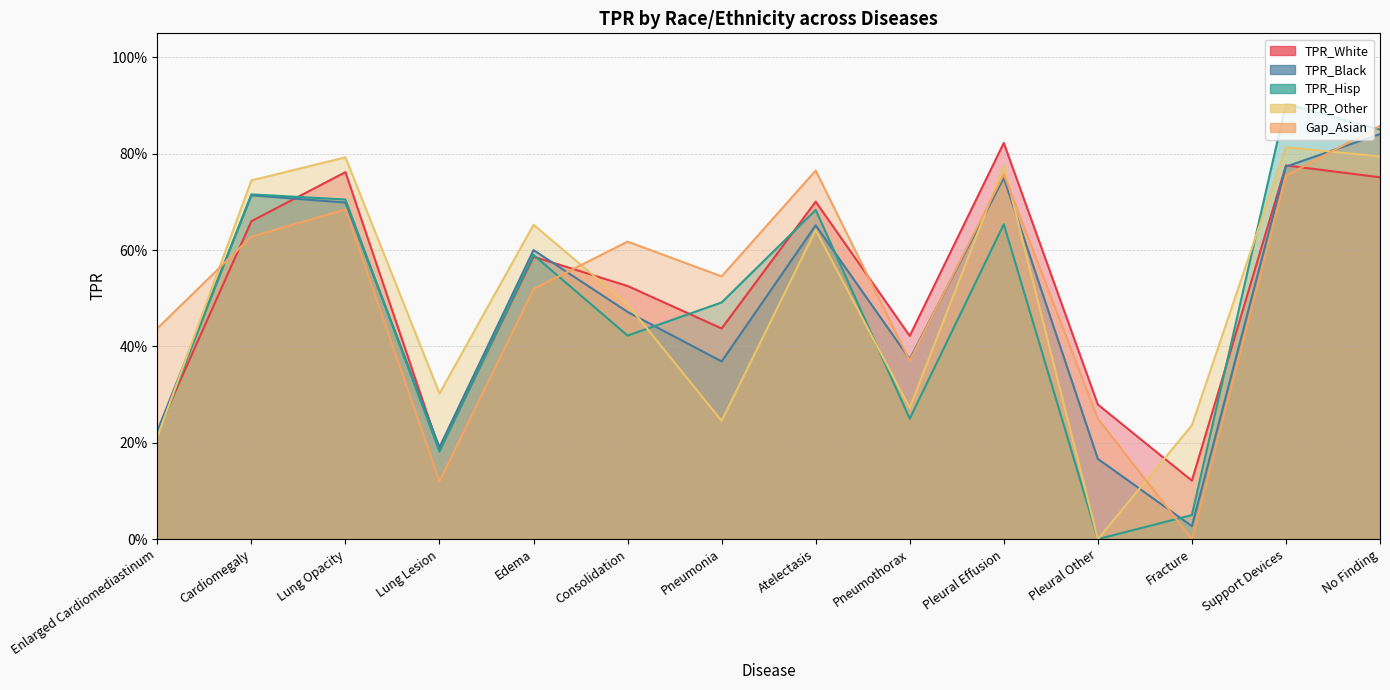

Which series has the widest spread of values?

TPR_Hisp